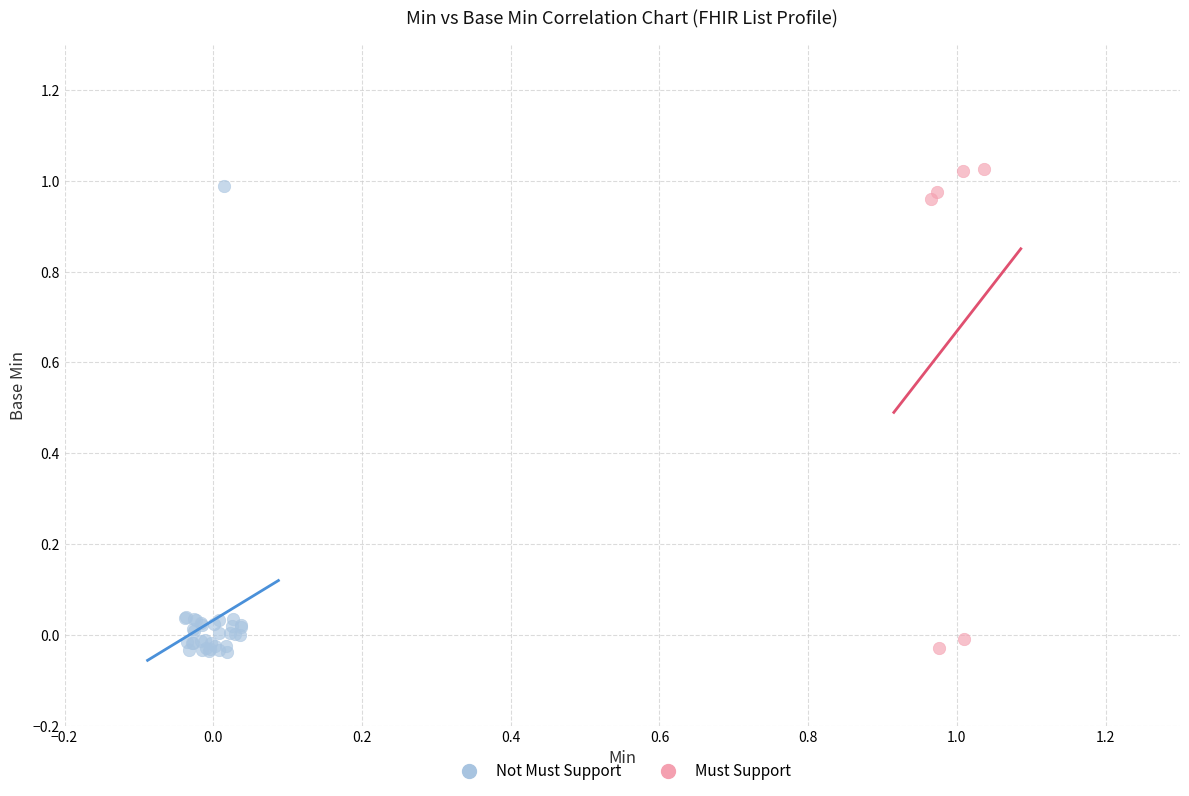

Which series has the widest spread of Y values?

Must Support